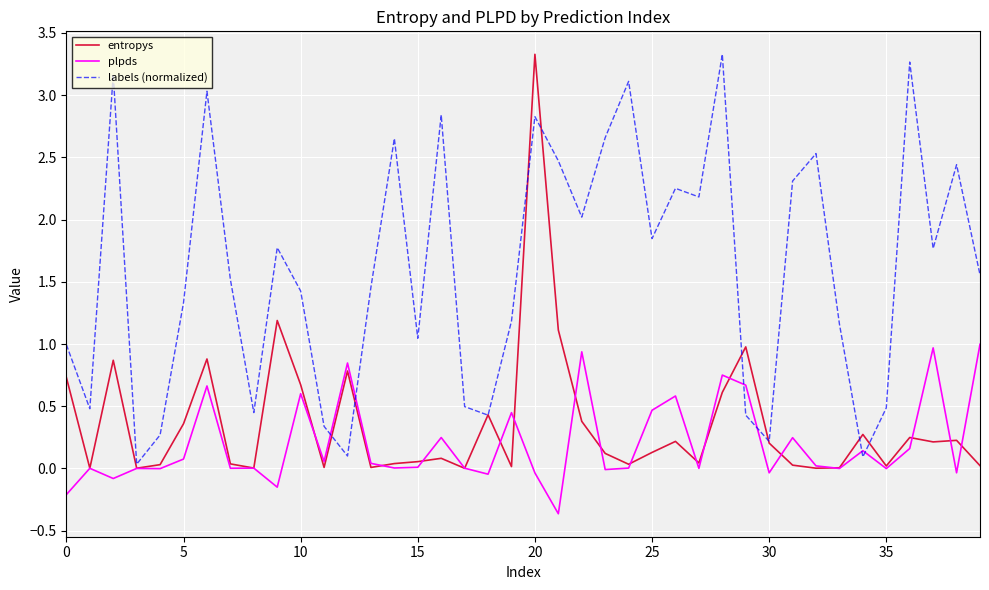

Which series has the largest total across all categories?

labels (normalized)